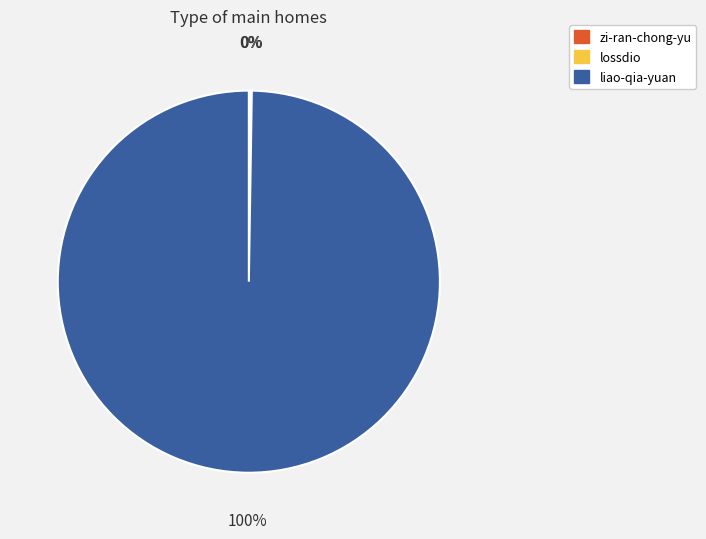

Is there any slice that represents more than half of the pie?

Yes